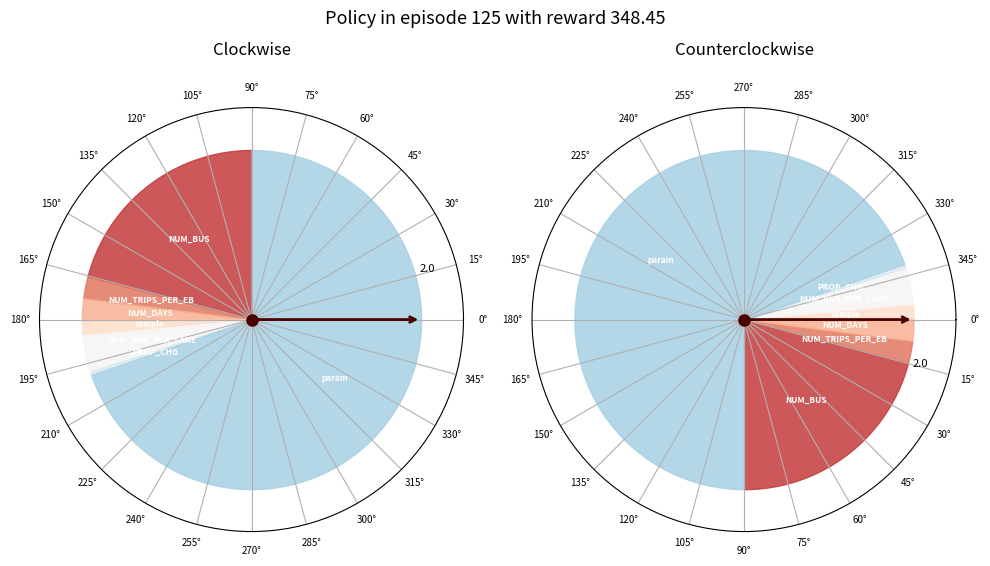

Approximately how many times larger is the value at param compared to NUM_BUS?

3.3